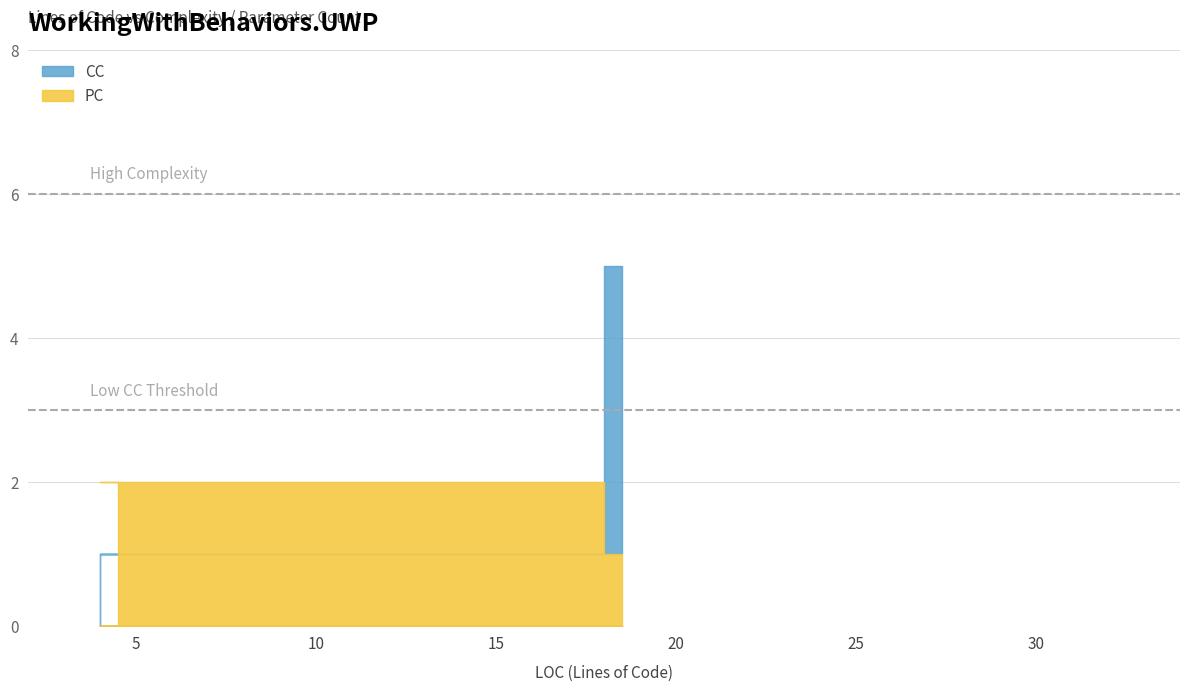

Which series has the largest total across all categories?

CC